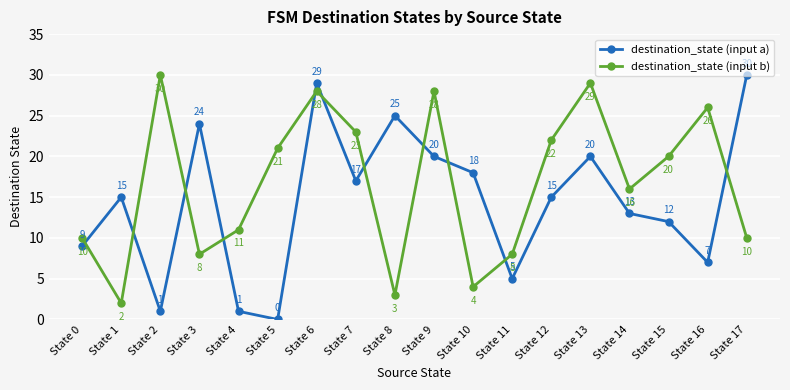

The value of destination_state (input b) at State 17 is 5. True or false?

False